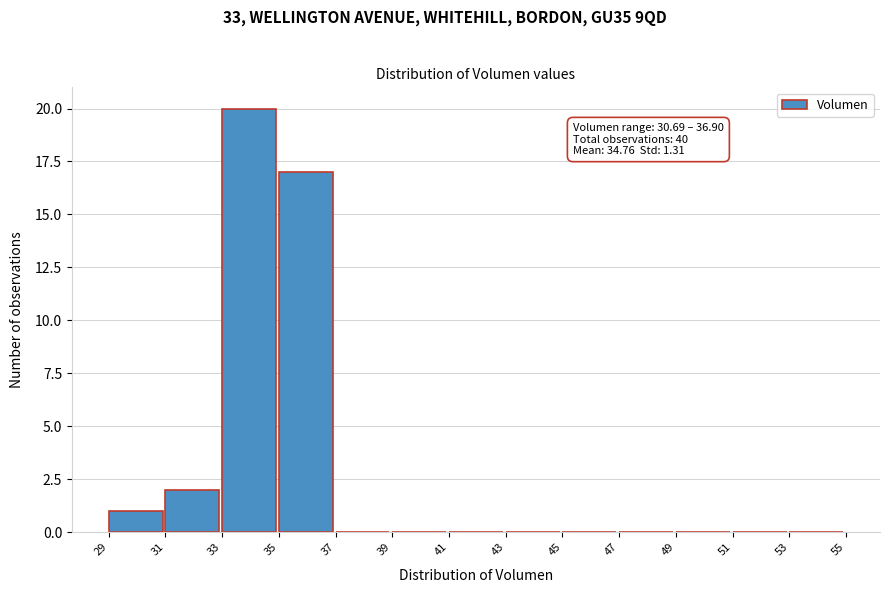

Which range on the x-axis has the tallest bar?

33 to 35